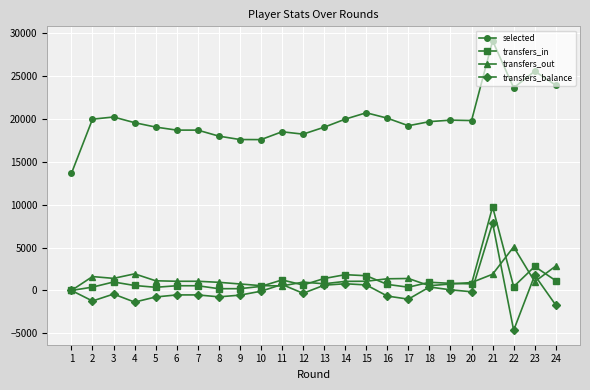

Where does the transfers_in series first go above 706?

3